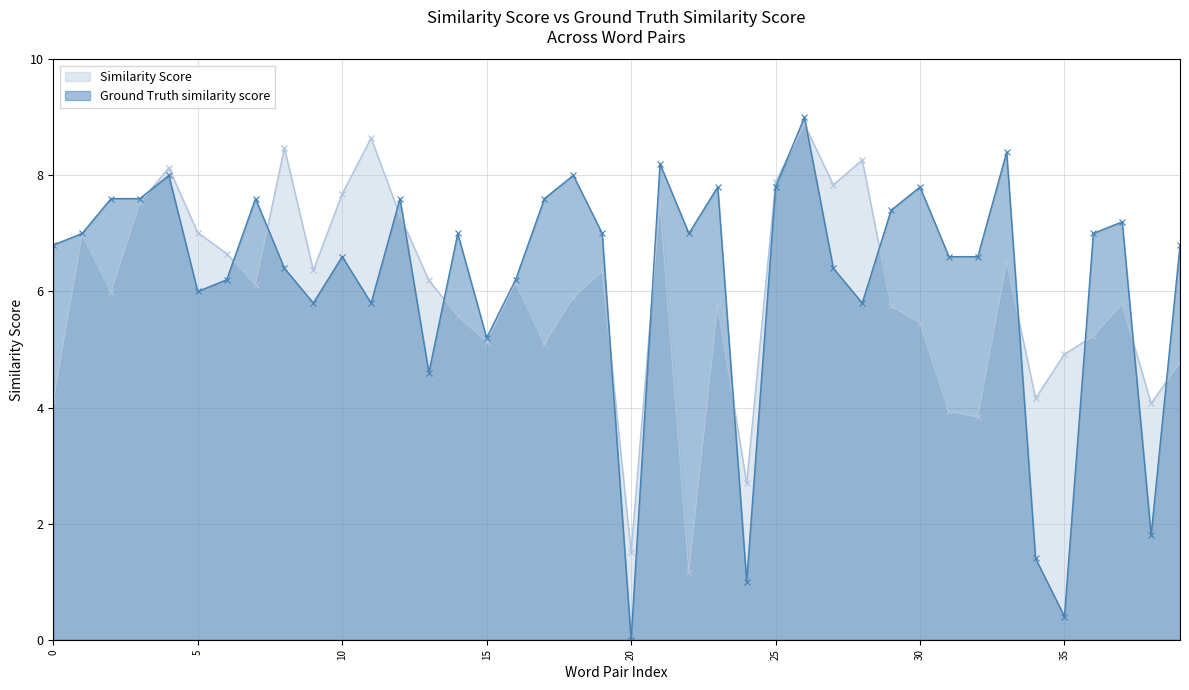

Does the chart display data point markers on the line(s)?

Yes